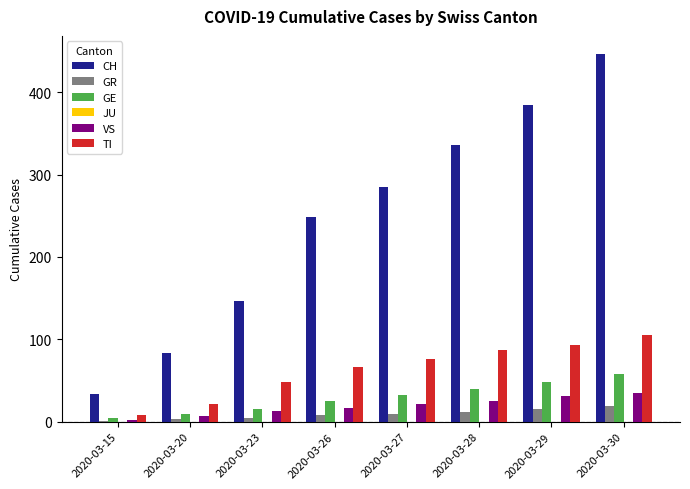

Count the CH values in the range 147 to 384.

5